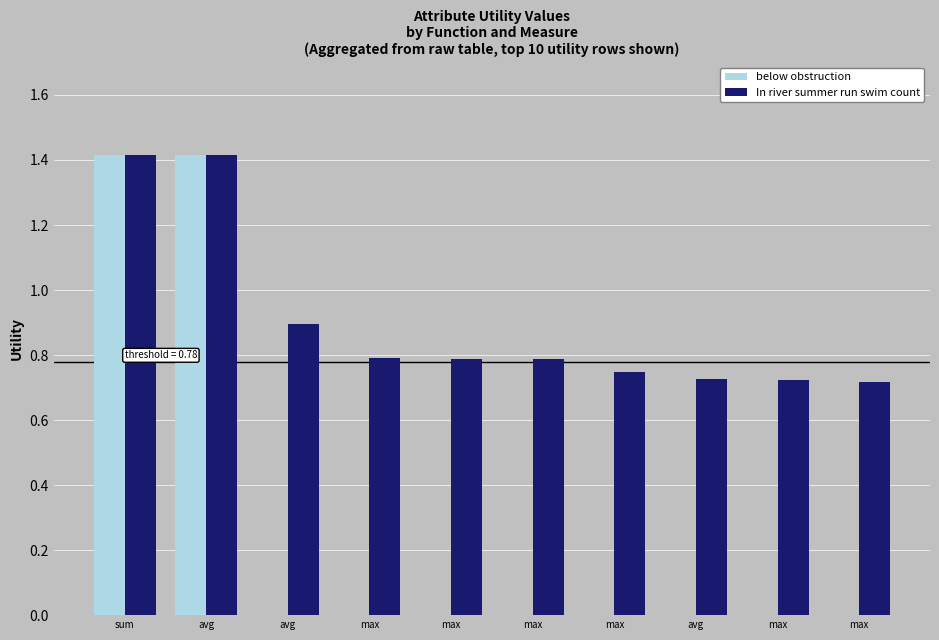

Does the chart contain stacked bars?

No